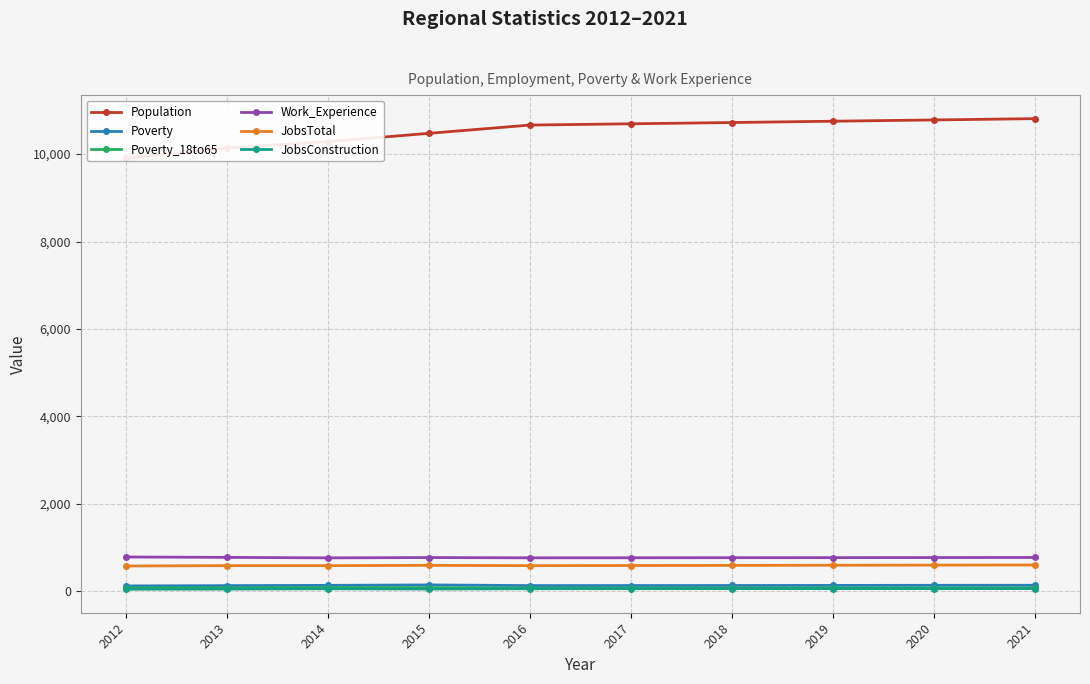

True or false: Poverty_18to65 and Work_Experience cross at least once.

False